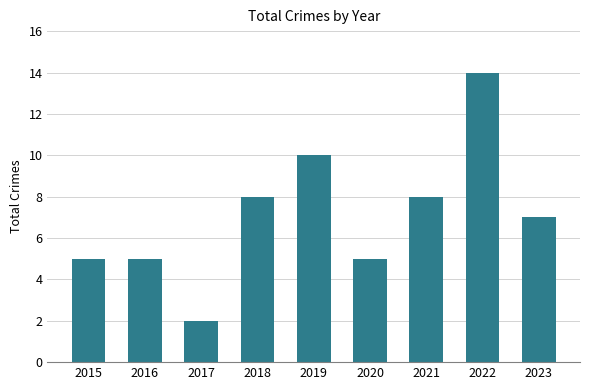

The chart shows a value of 2 at 2015. True or false?

False